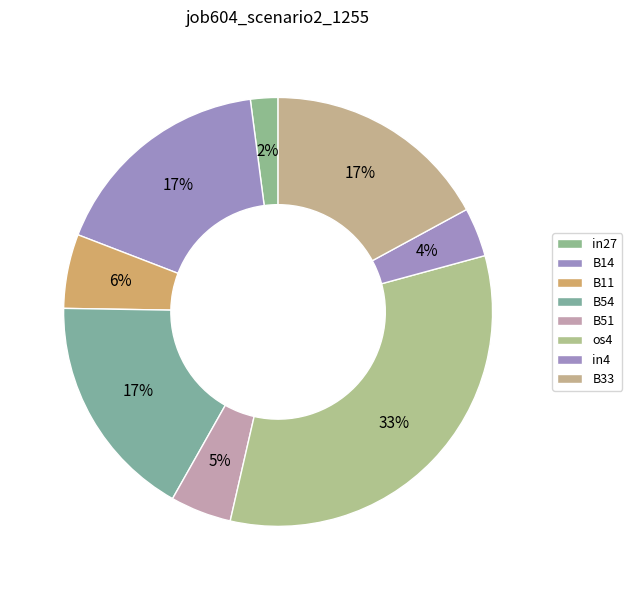

The os4 slice represents 26% of the pie. True or false?

False